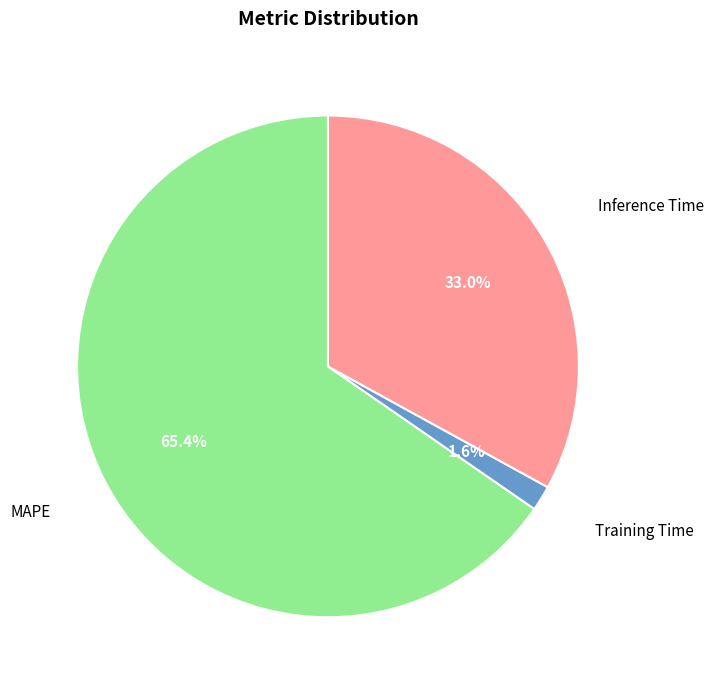

Is there any slice that represents more than half of the pie?

Yes